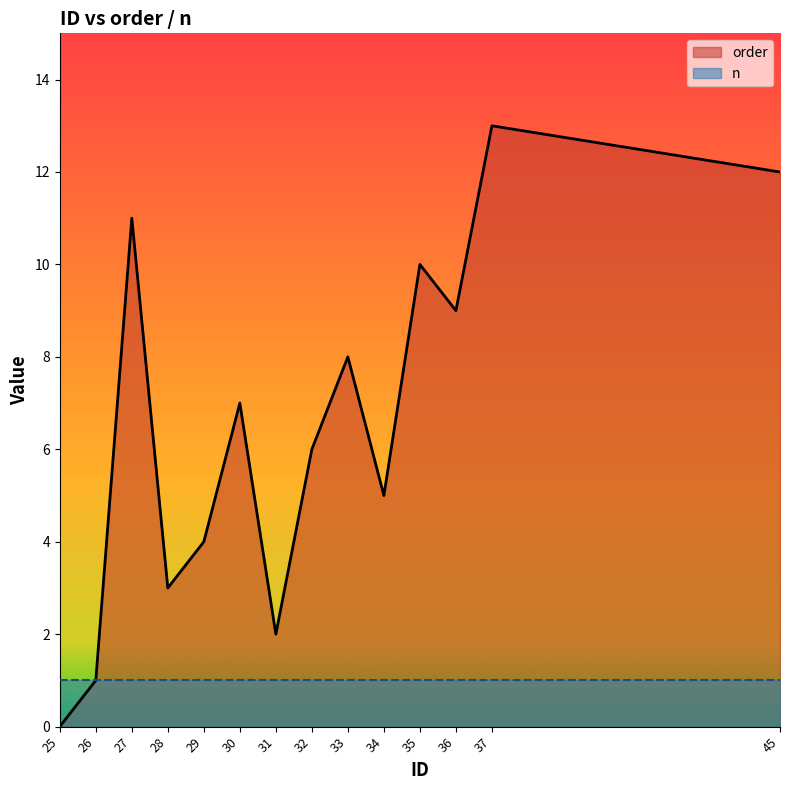

Approximately how many times larger is the value at 33 compared to 28?

2.7